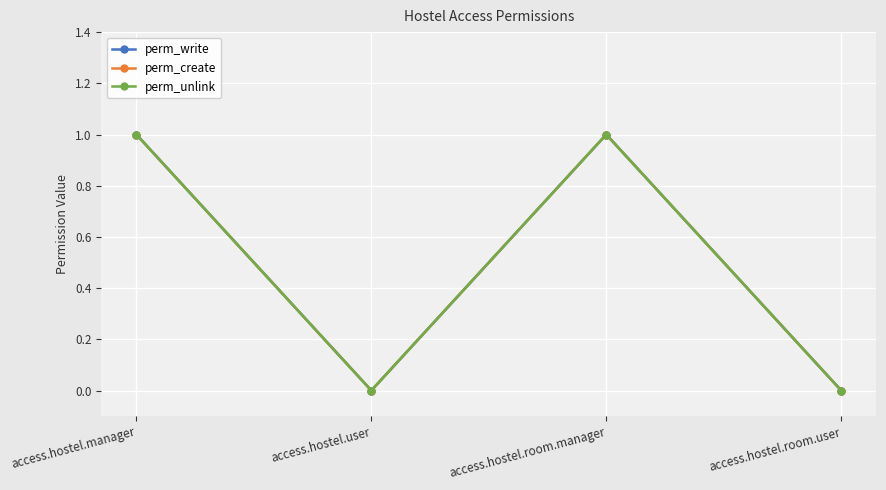

What is the value of the perm_write point at the 1st from the left?

1